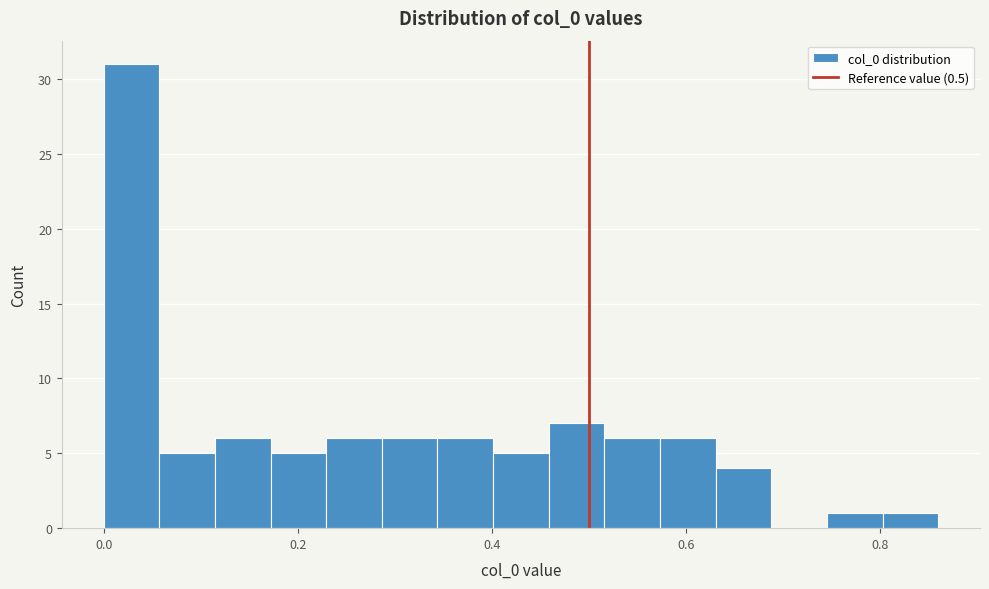

Around what value on the x-axis is the tallest bar? Give the approximate position of its centre, as read against the axis.

0.02